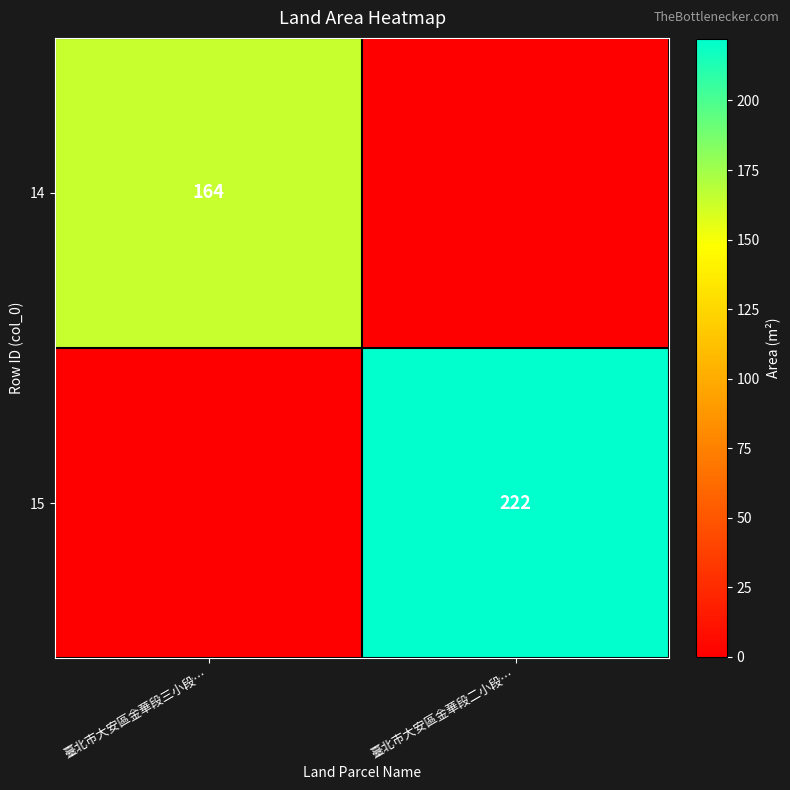

At how many categories does at least one series exceed 177?

1